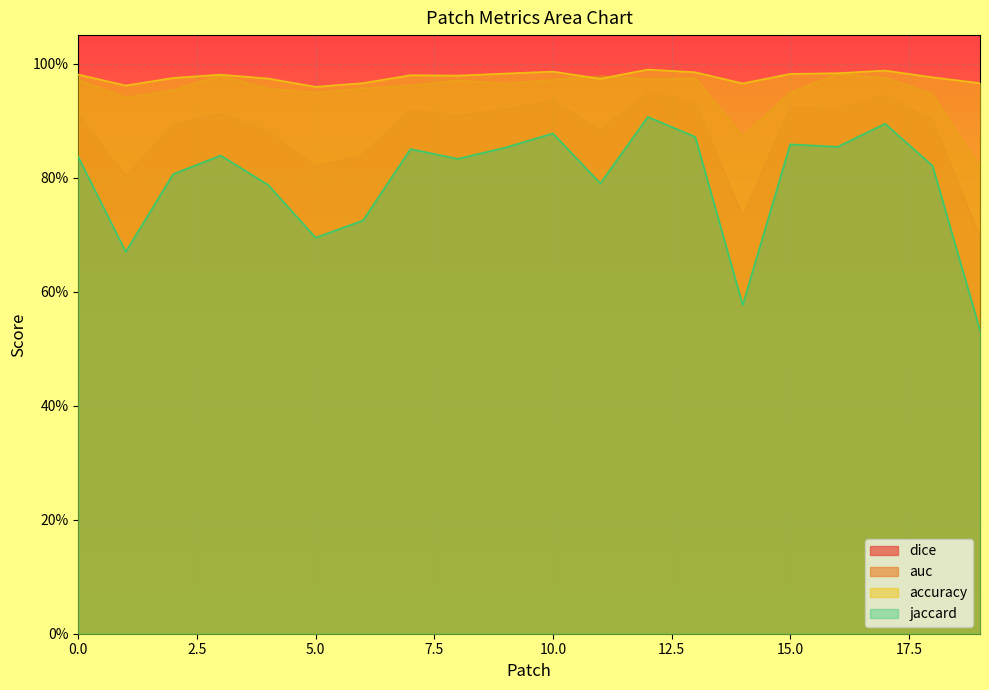

What is the difference between the highest and lowest values at 16?

0.1